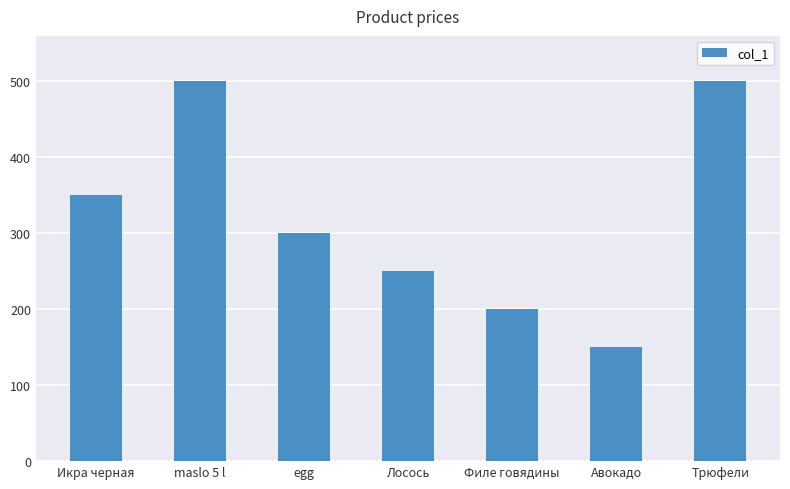

Reading left to right, what are all the values shown in this chart?

Икра черная=350	maslo 5 l=500	egg=300	Лосось=250	Филе говядины=200	Авокадо=150	Трюфели=500